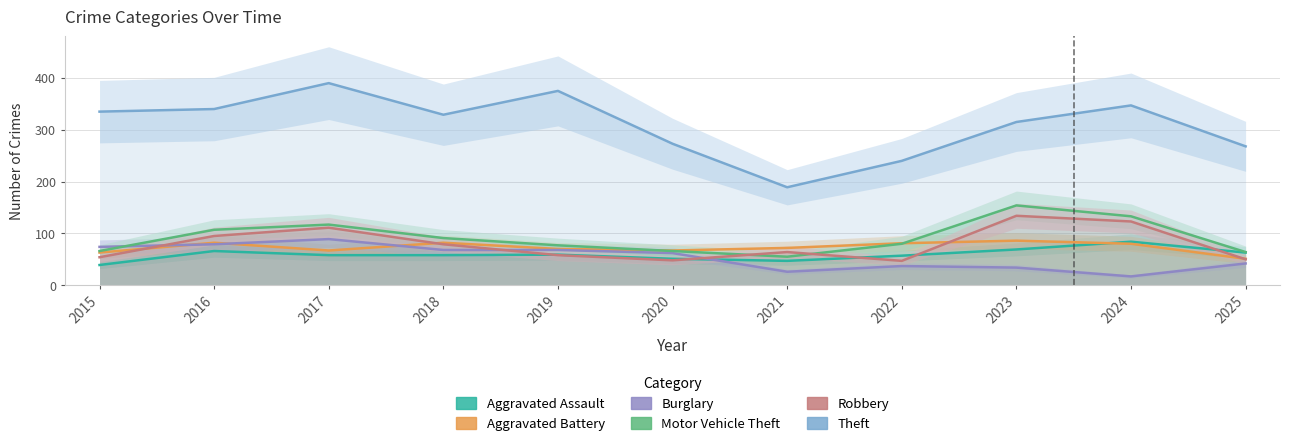

What is the difference between the maximum and minimum values in the Burglary series?

72